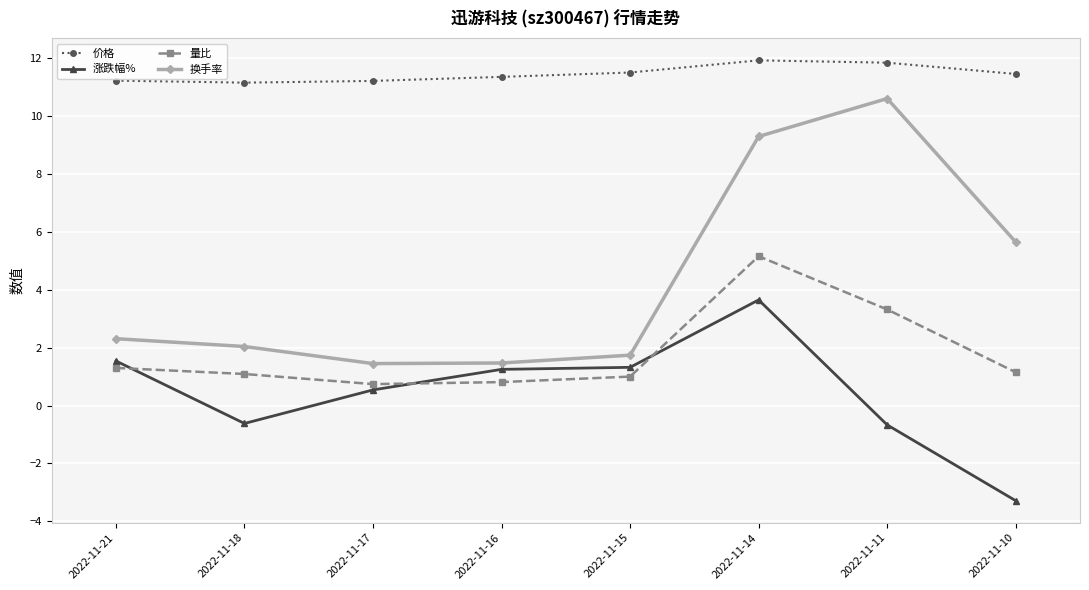

What is the smallest value displayed?

-3.3